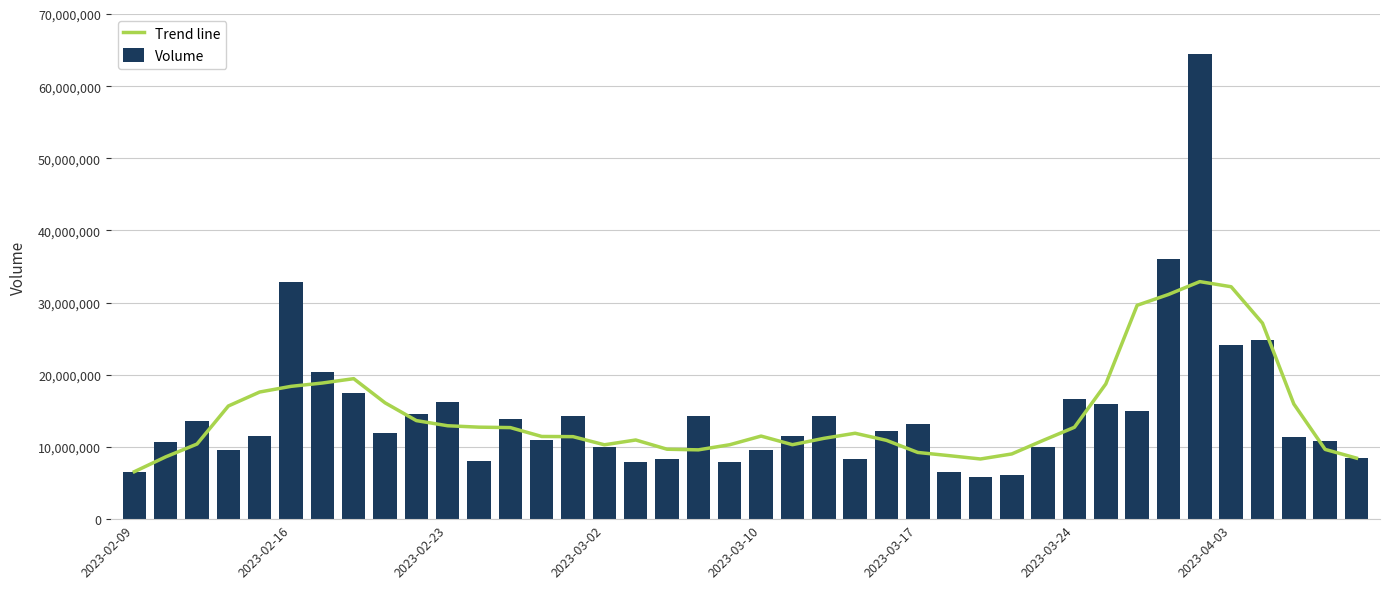

Rank the series by their average value, from lowest to highest.

Trend line, Volume